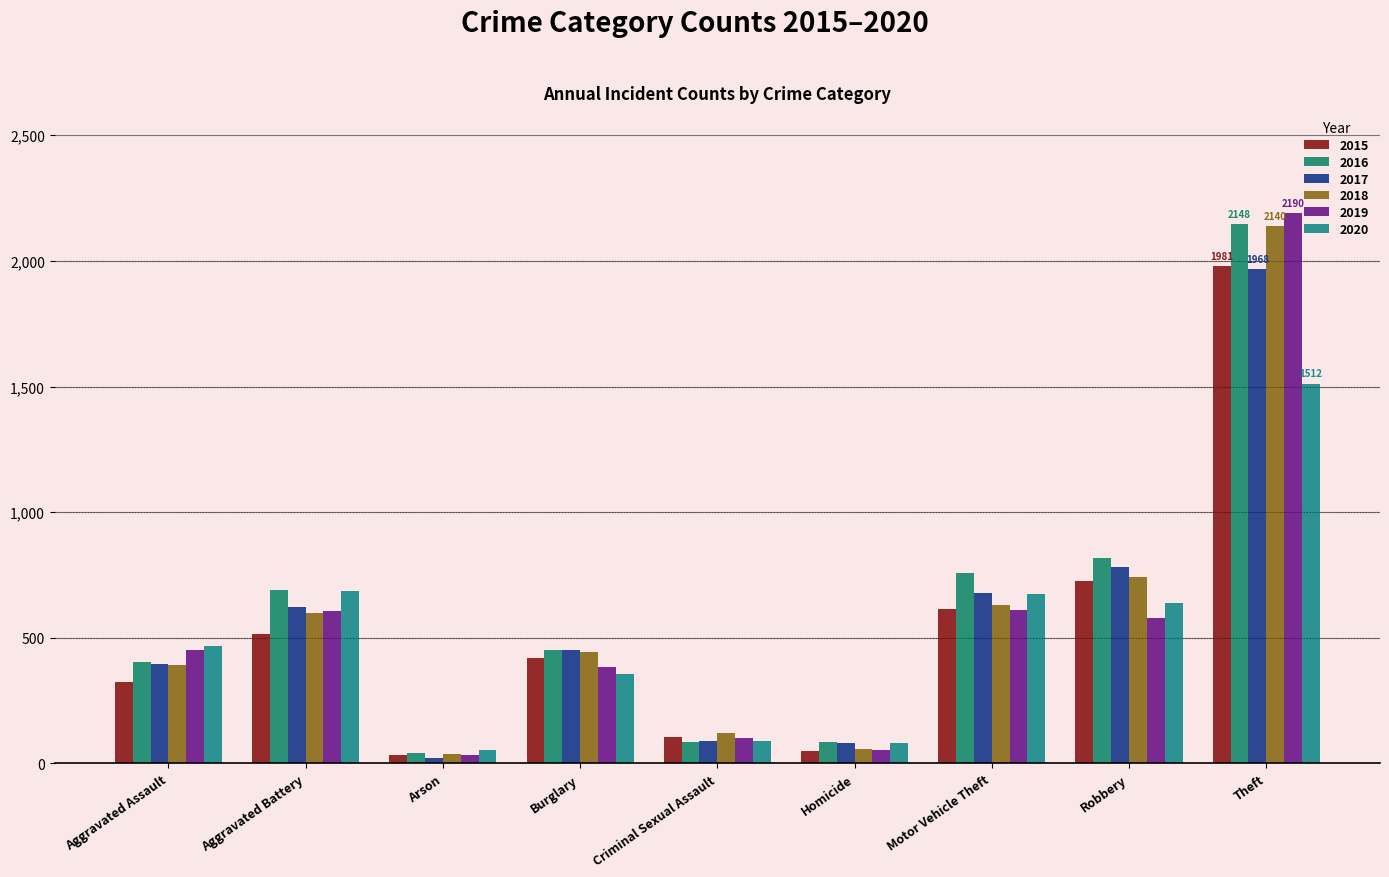

What is the lowest value of the 2019 series?

32